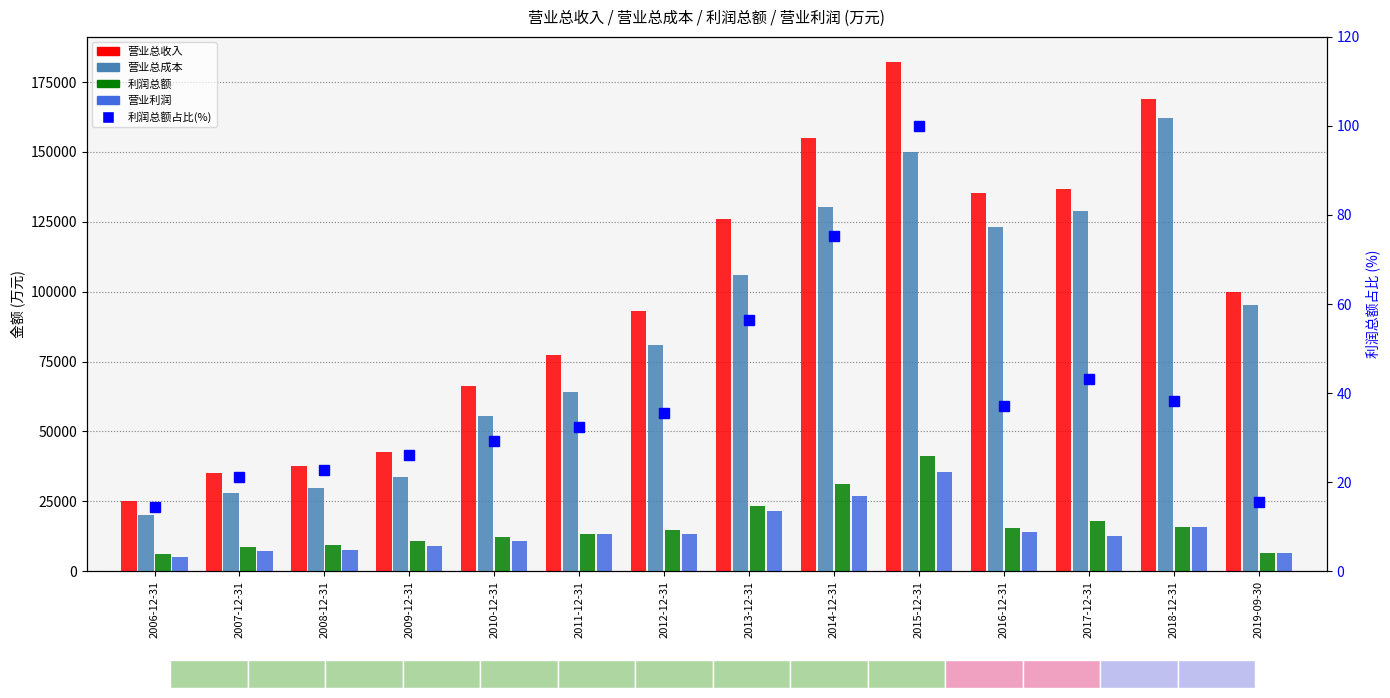

What are all the series names shown in the legend?

营业总收入, 营业总成本, 利润总额, 营业利润, 利润总额占比(%)